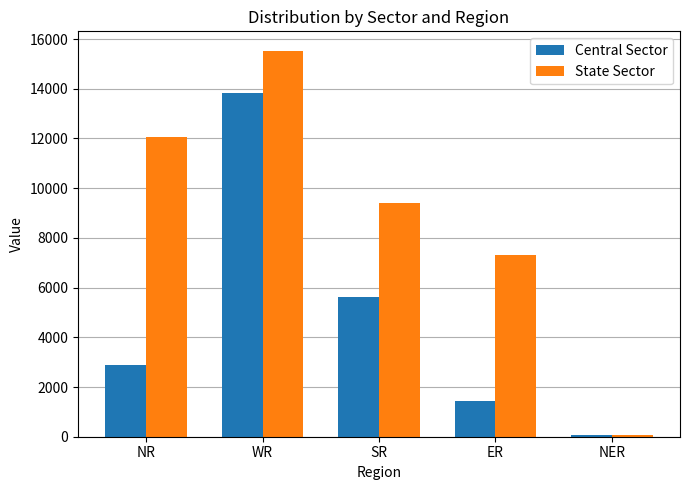

What is the label of the 1st bar from the right?

NER